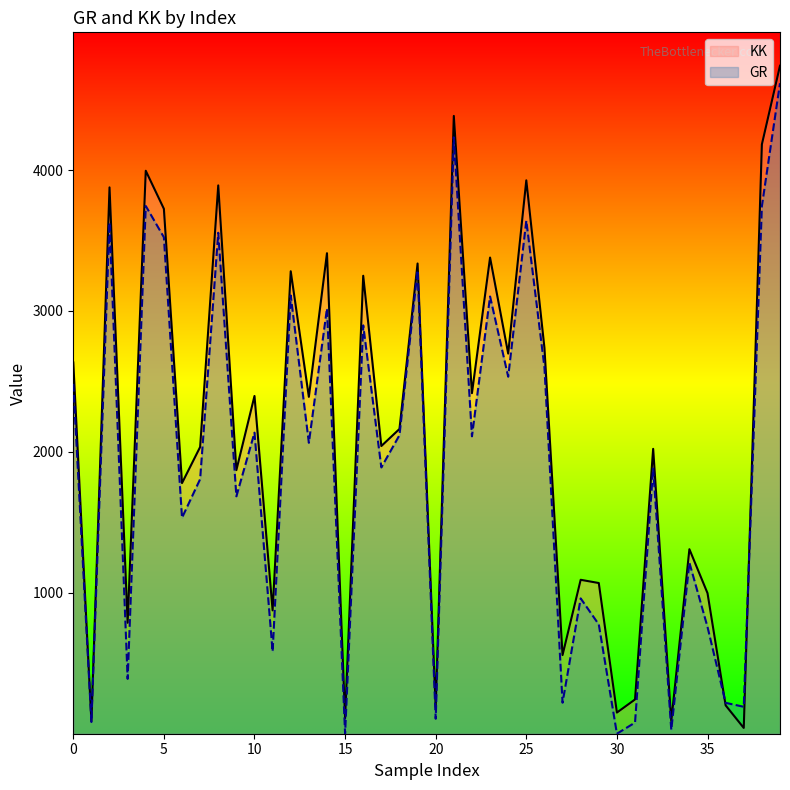

How many lines are shown in the chart?

2